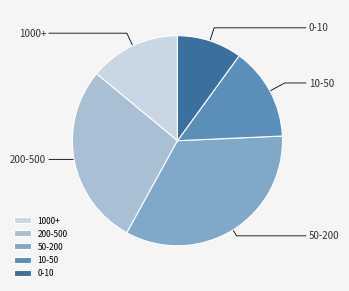

True or false: 0-10 accounts for 2% of the total.

False